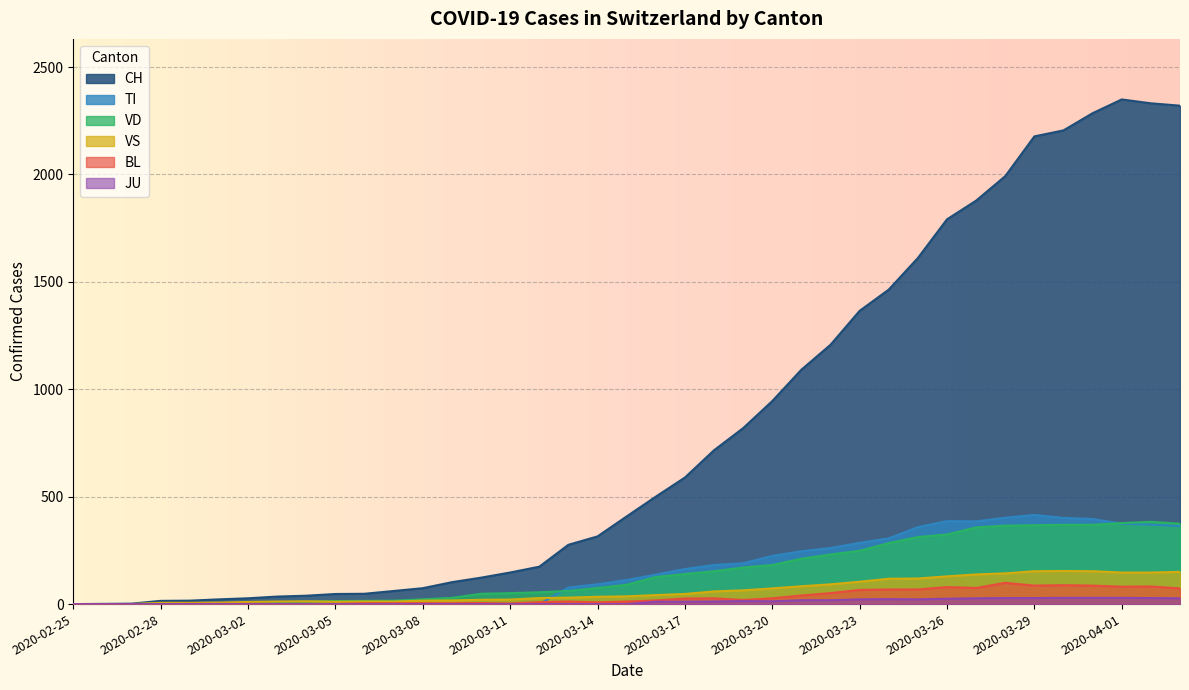

Which series has the largest range (max minus min)?

CH